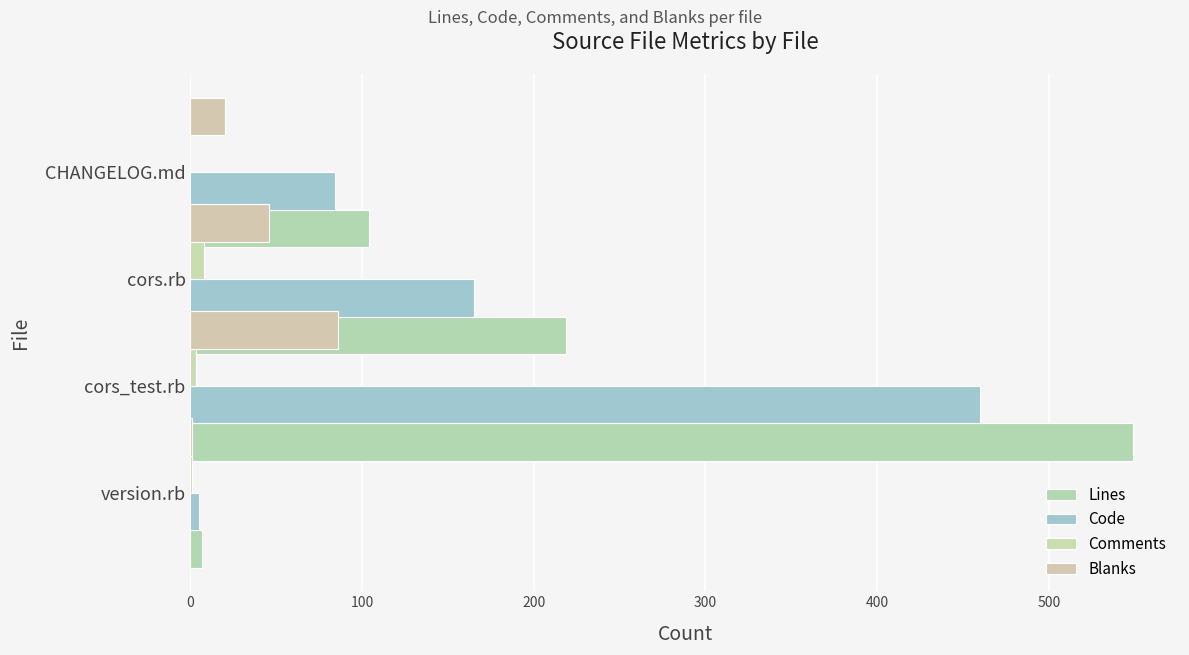

Which series has the largest range (max minus min)?

Lines